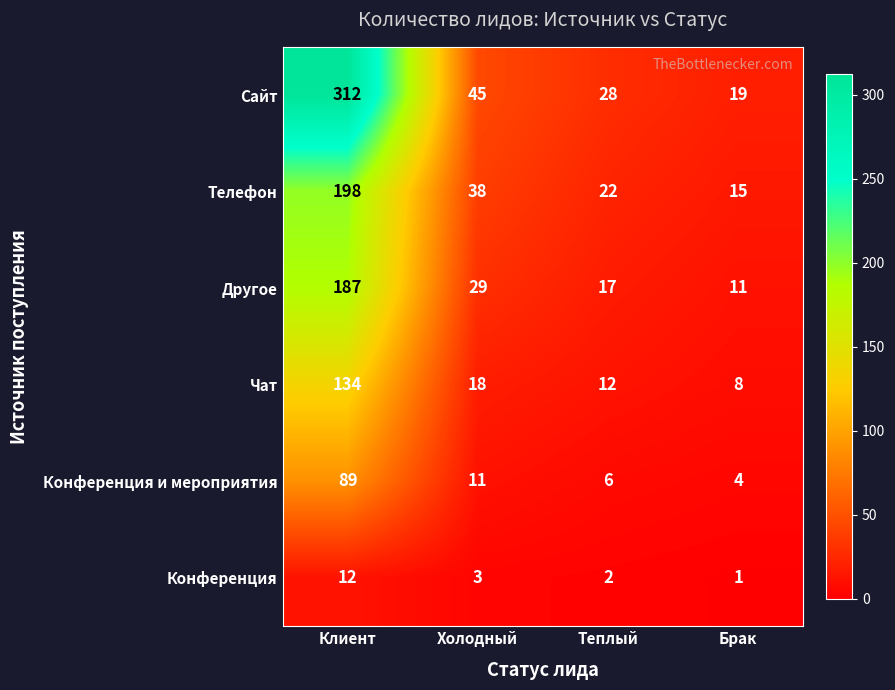

What is the sum of all Другое values?

244